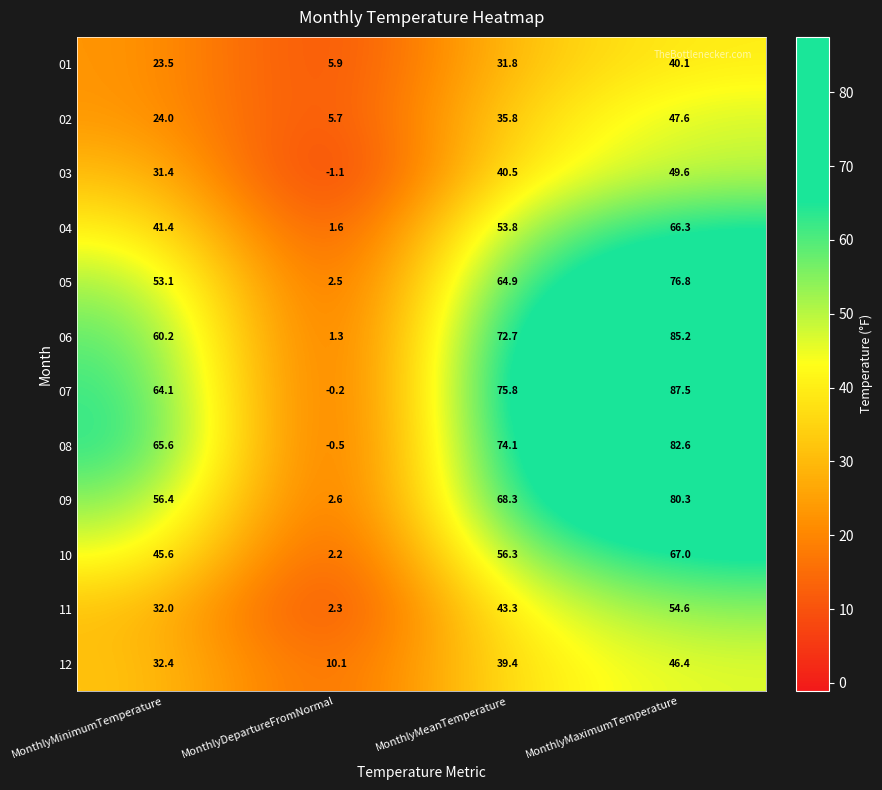

What value does the 10 series have at MonthlyDepartureFromNormal?

2.2